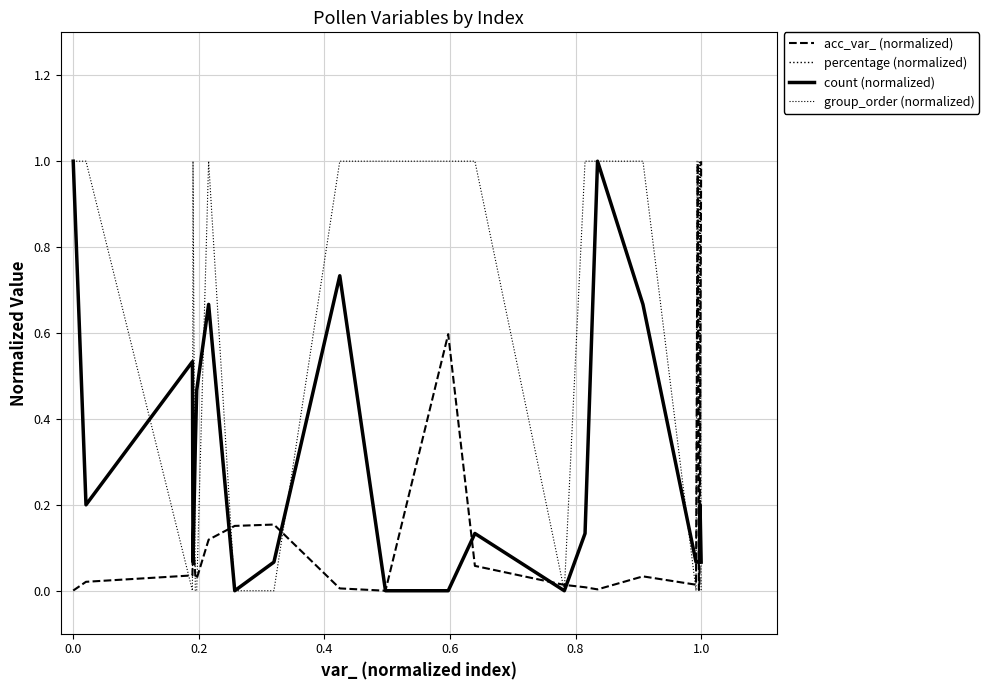

Does the chart have visible grid lines?

Yes